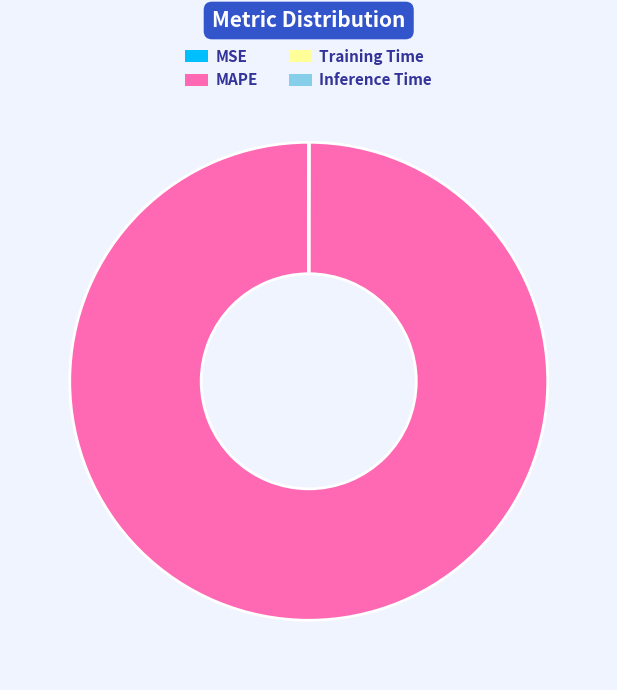

Which slice is the largest?

MAPE